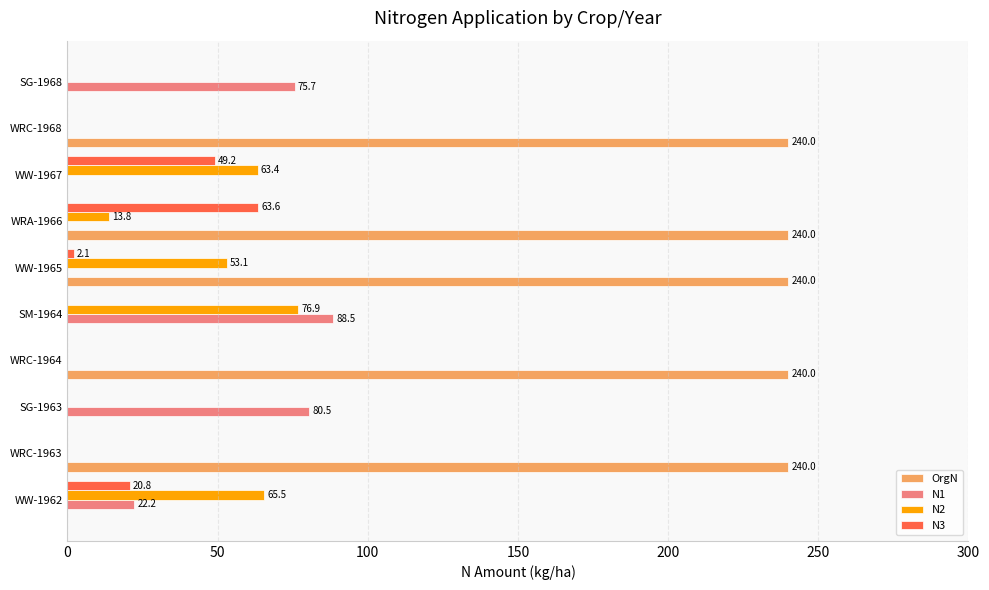

Which series has the largest range (max minus min)?

OrgN